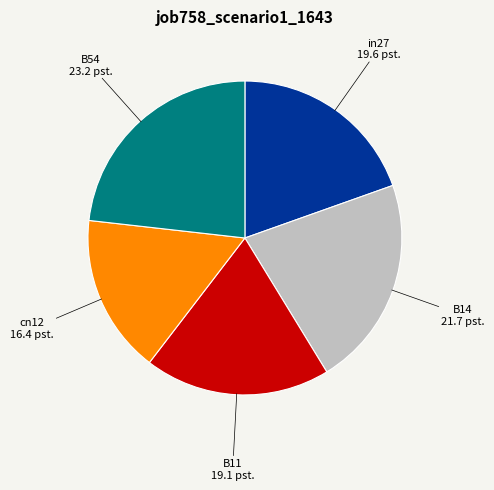

Is there any slice that represents more than half of the pie?

No